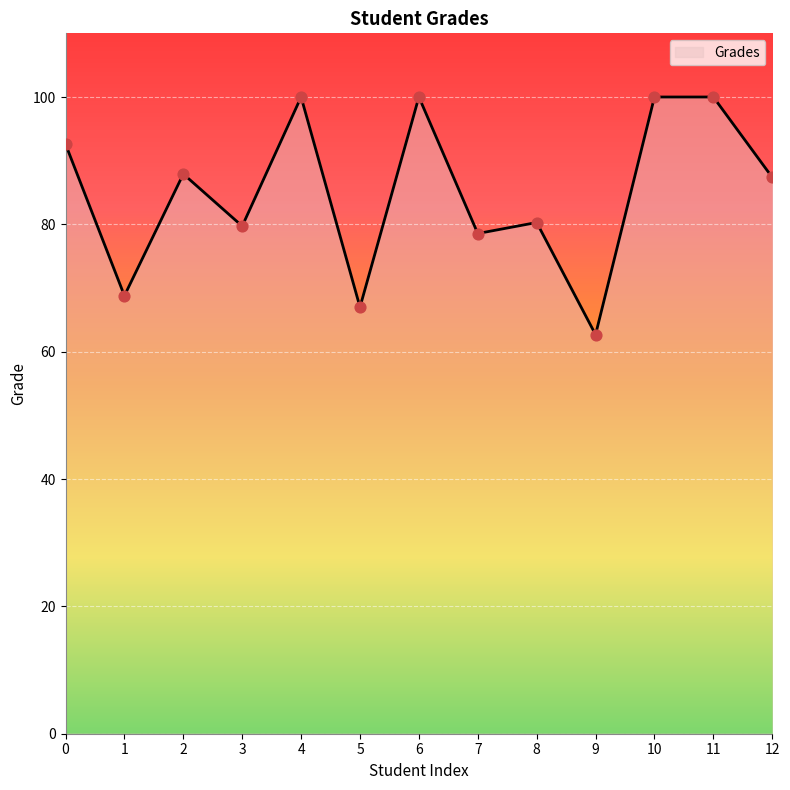

What is the change in value from 9 to 12?

+24.7